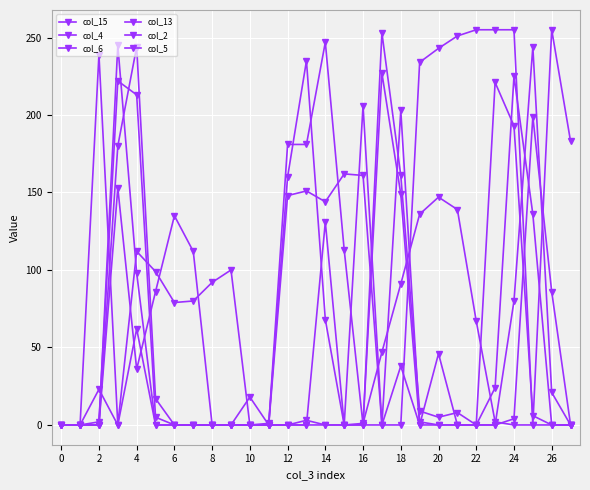

Which series ends up on top after the final intersection of col_6 and col_2?

col_6